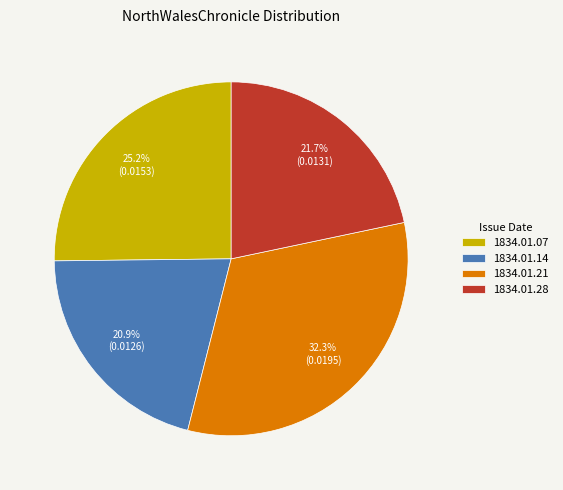

Is there any slice that represents more than half of the pie?

No